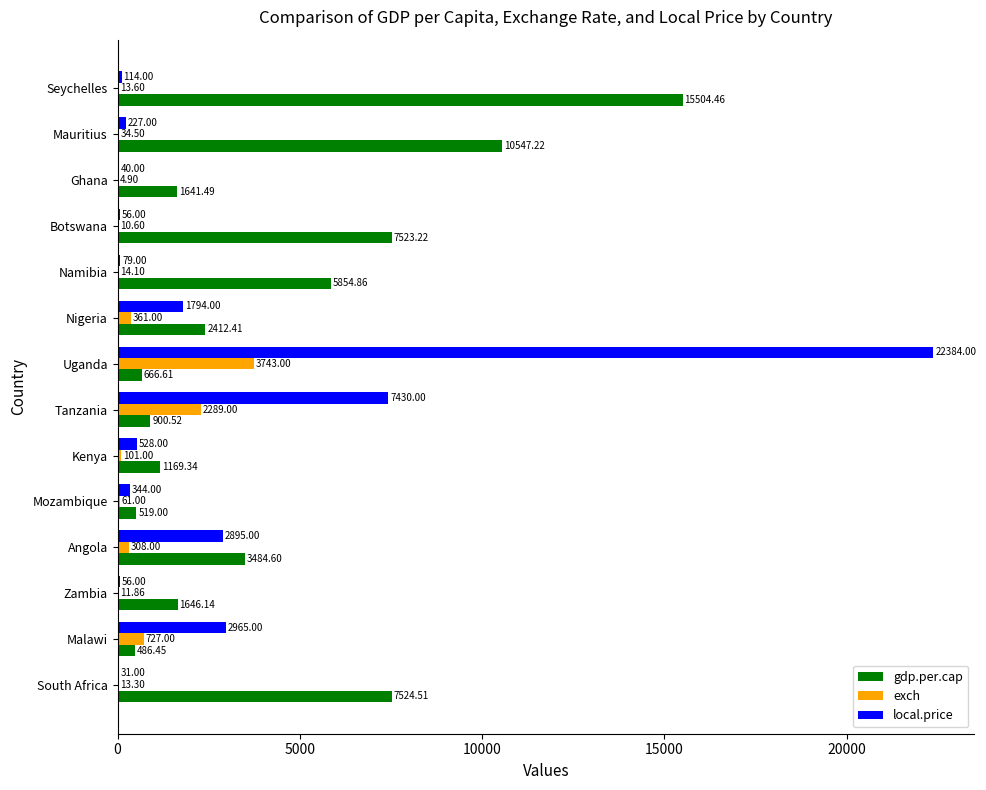

How many categories are shown in the chart?

14